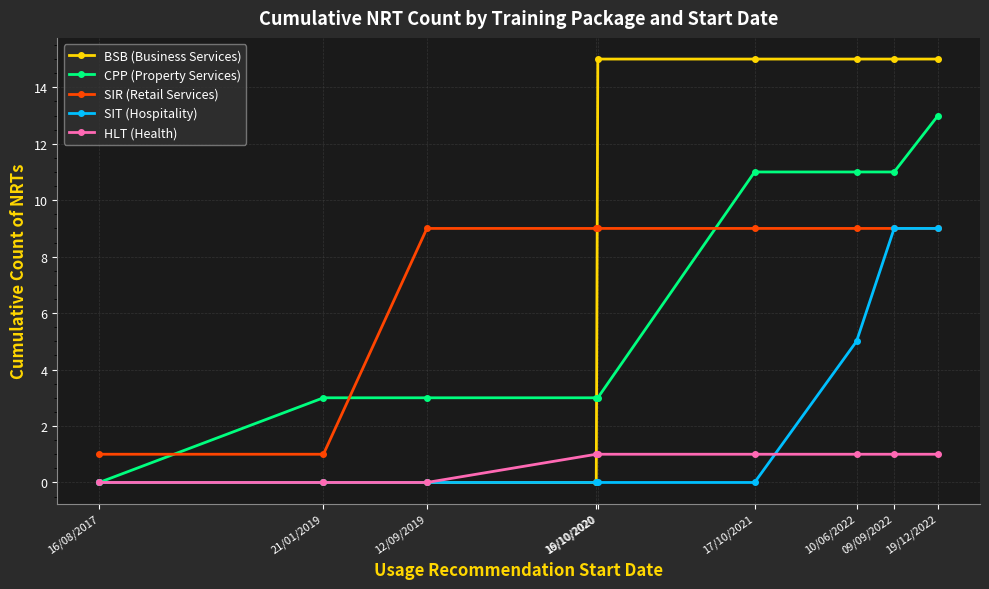

Between which two adjacent categories do SIR (Retail Services) and BSB (Business Services) first intersect?

16/10/2020 and 19/10/2020